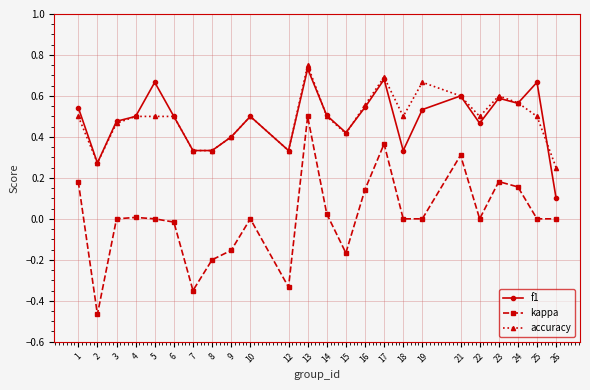

At which label is accuracy closest to 0?

26